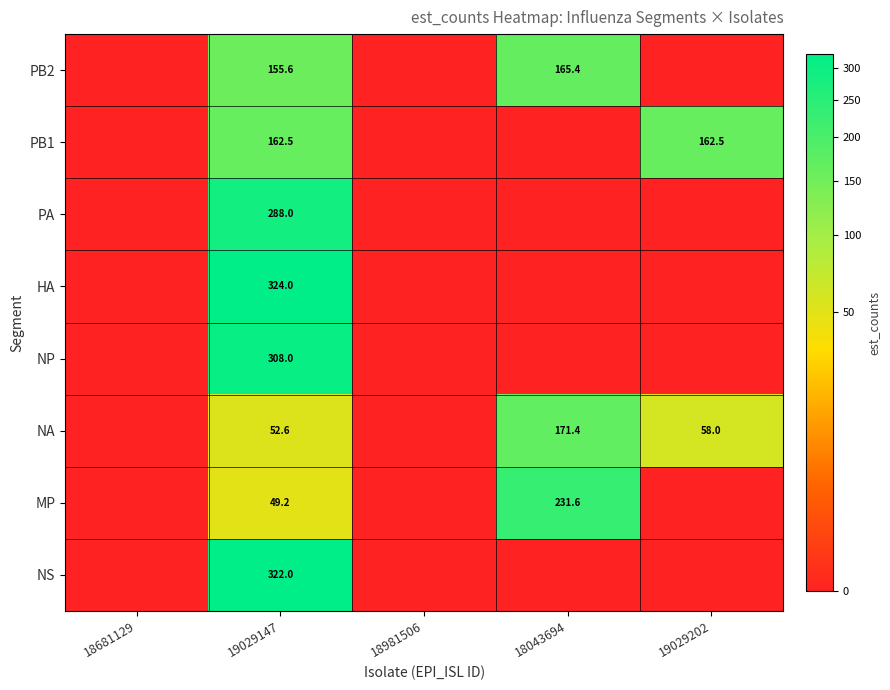

The PB2 series shows 87.5 at 18043694. True or false?

False